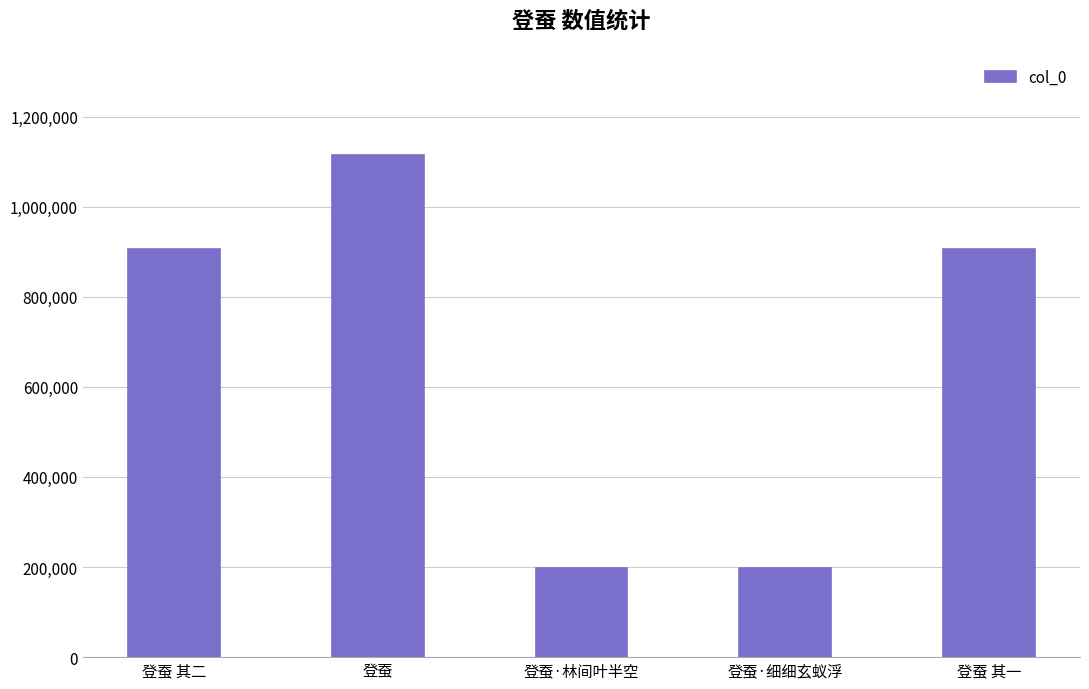

How many values are below 907137?

2